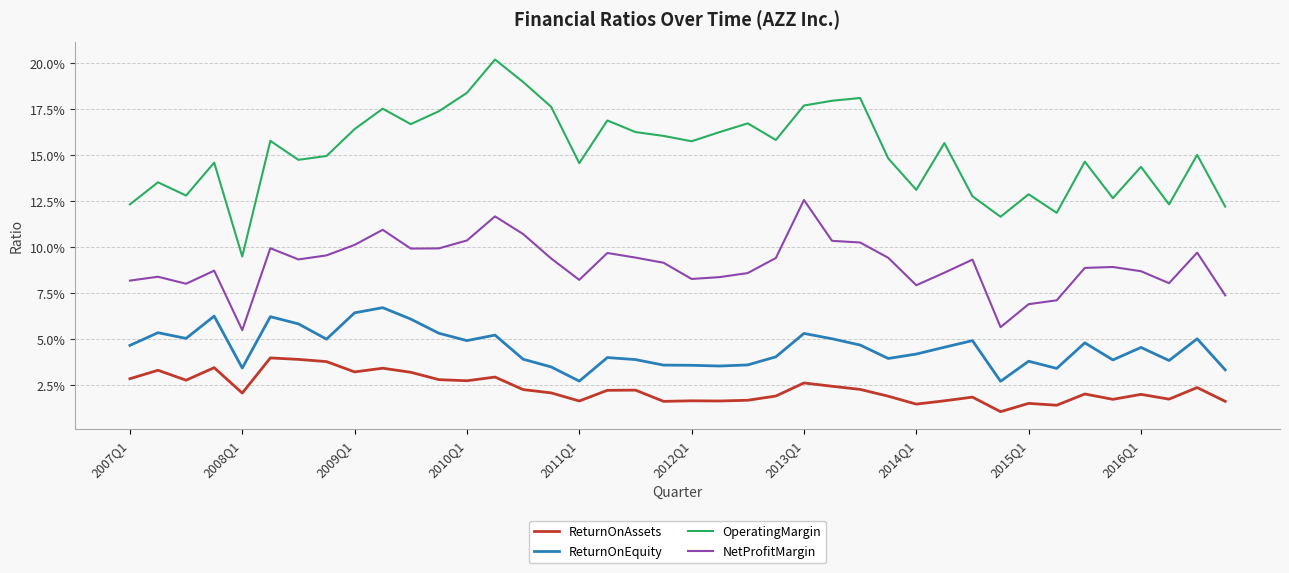

Does the chart display data point markers on the line(s)?

No